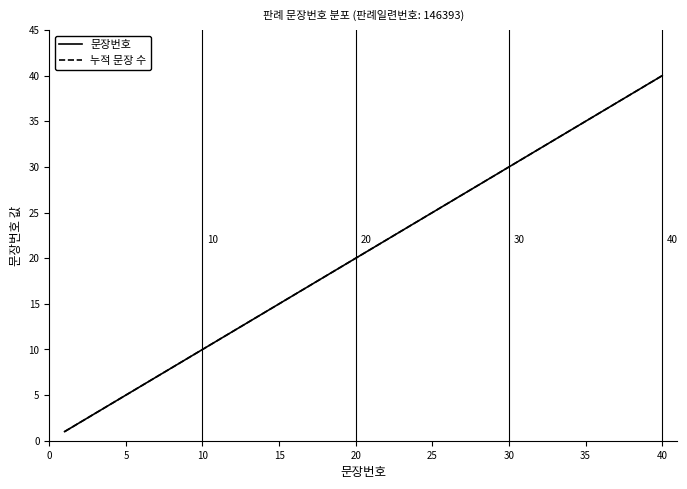

Does the chart have visible grid lines?

No